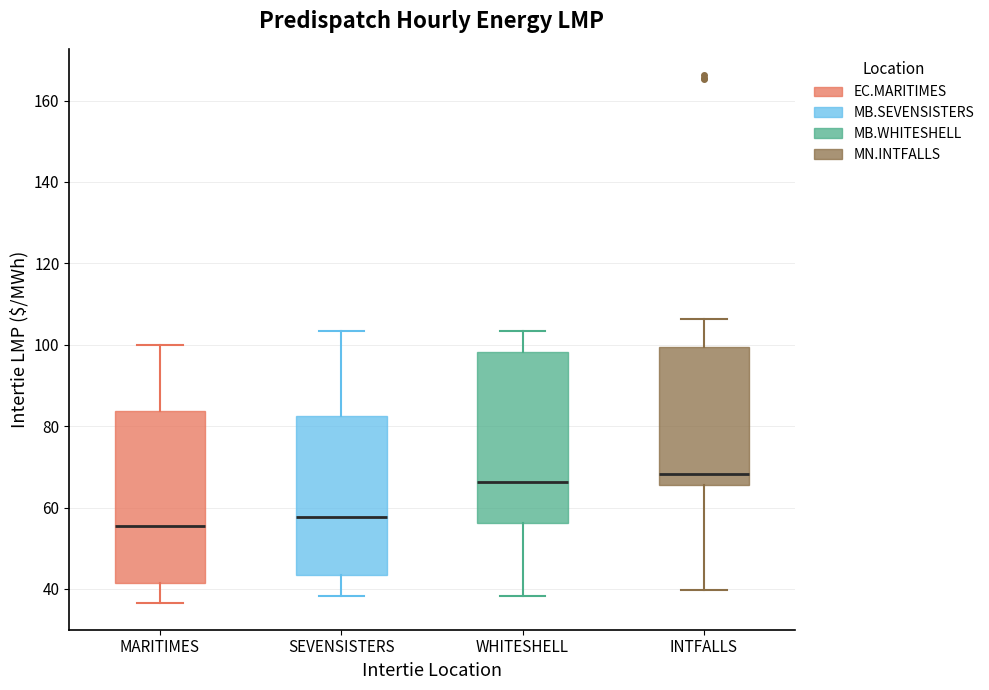

Reading left to right, transcribe this box plot: for each box, give where its median line is, the range the box spans, and where its two whiskers end, as read against the y-axis. The values are not printed on the chart, so give them approximately, as read against the axis.

MARITIMES: median 56, box 42 to 84, whiskers 36 to 100
SEVENSISTERS: median 58, box 44 to 82, whiskers 38 to 104
WHITESHELL: median 66, box 56 to 98, whiskers 38 to 104
INTFALLS: median 68, box 66 to 100, whiskers 40 to 106